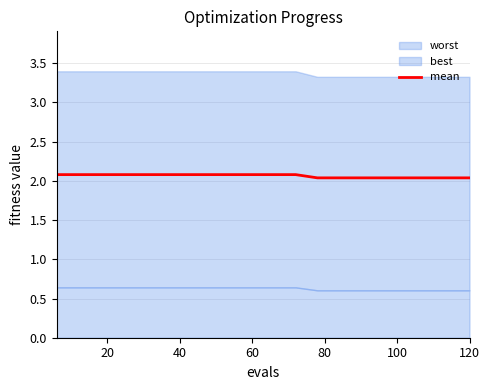

What is the average value?

2.1